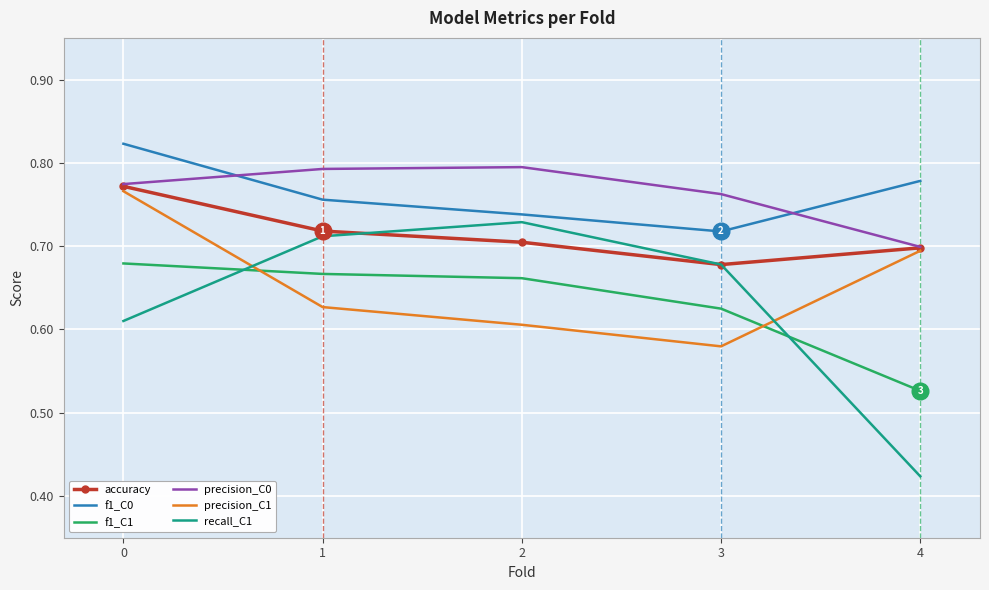

Is it true that f1_C0 equals 0.8 at 0?

True